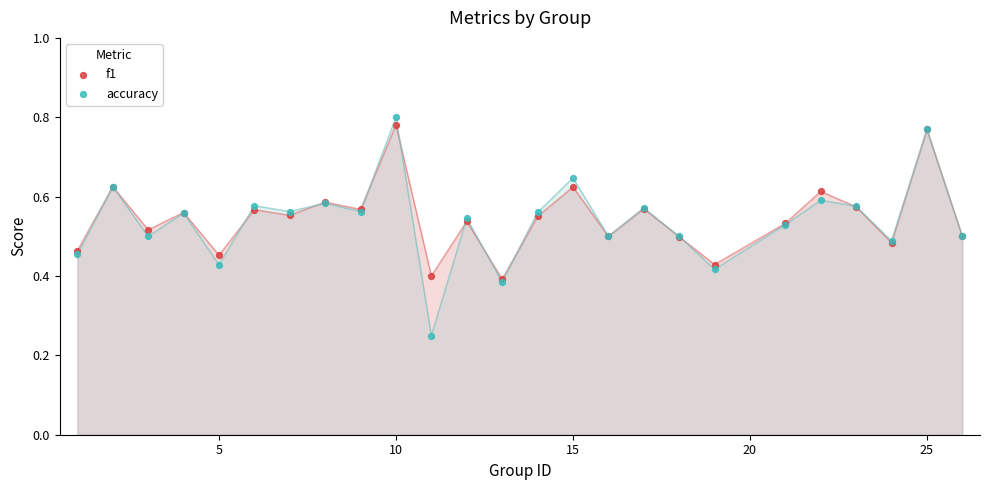

Which series has the largest Y range (max minus min)?

accuracy